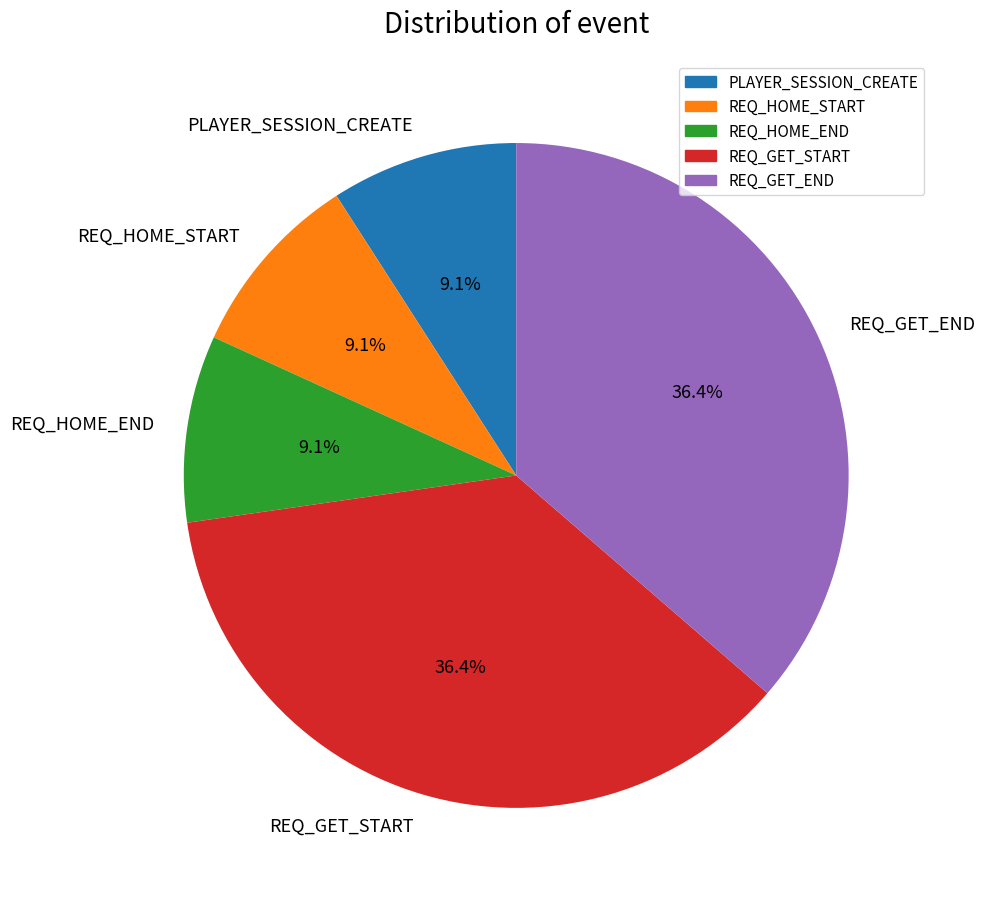

Which has a higher value, REQ_GET_START or REQ_HOME_END?

REQ_GET_START